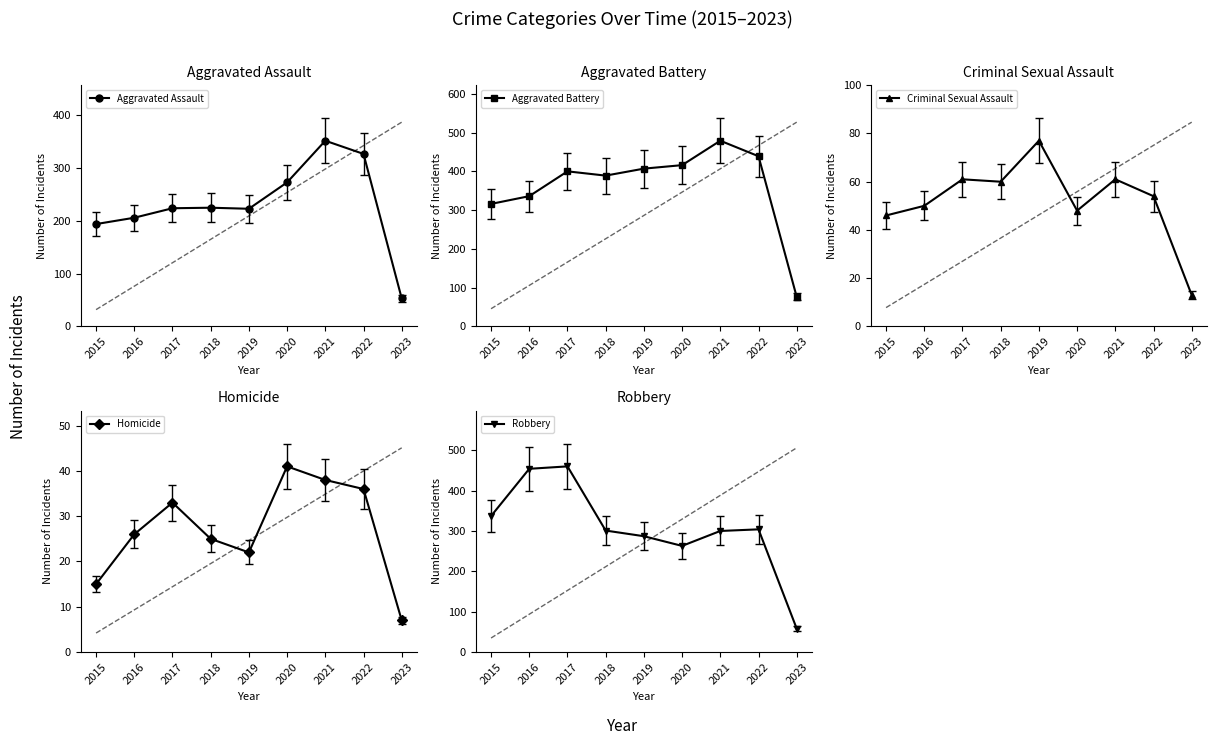

Is the value of Aggravated Battery at 2017 greater than the value of Criminal Sexual Assault at 2019?

Yes